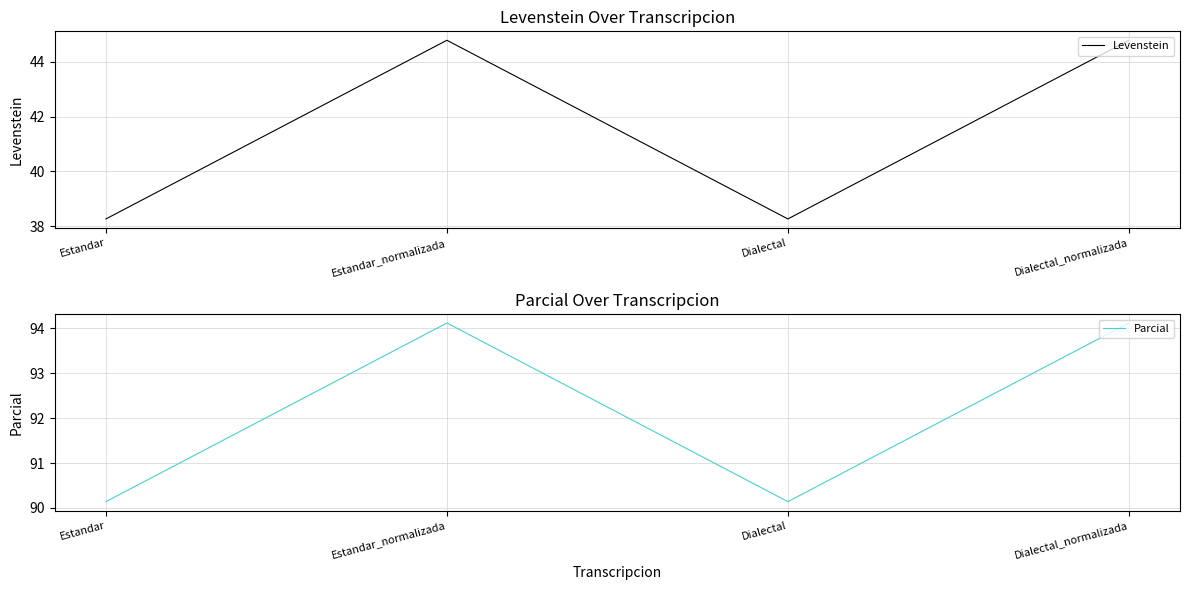

Which category has the highest value in the Levenstein series?

Estandar_normalizada